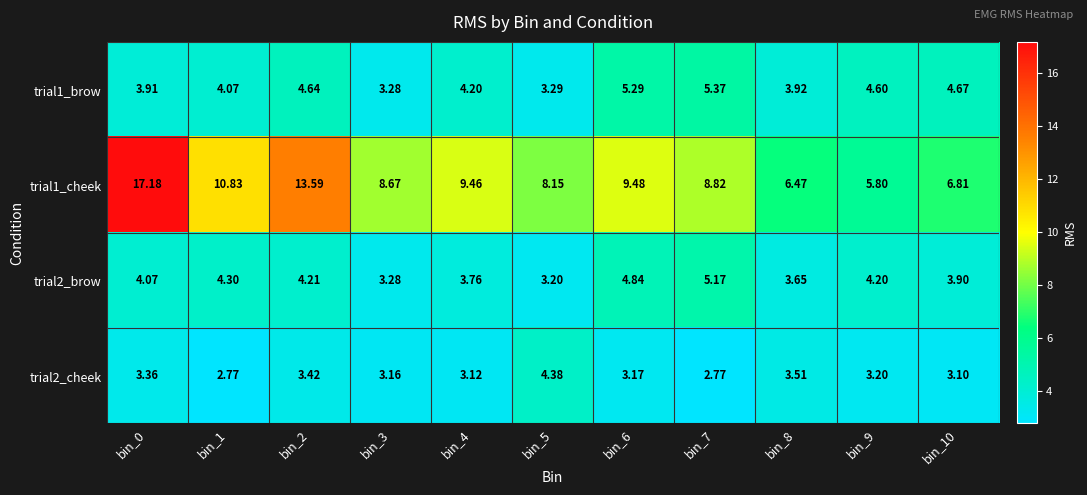

Rank the series at bin_8 from lowest to highest value.

trial2_cheek, trial2_brow, trial1_brow, trial1_cheek